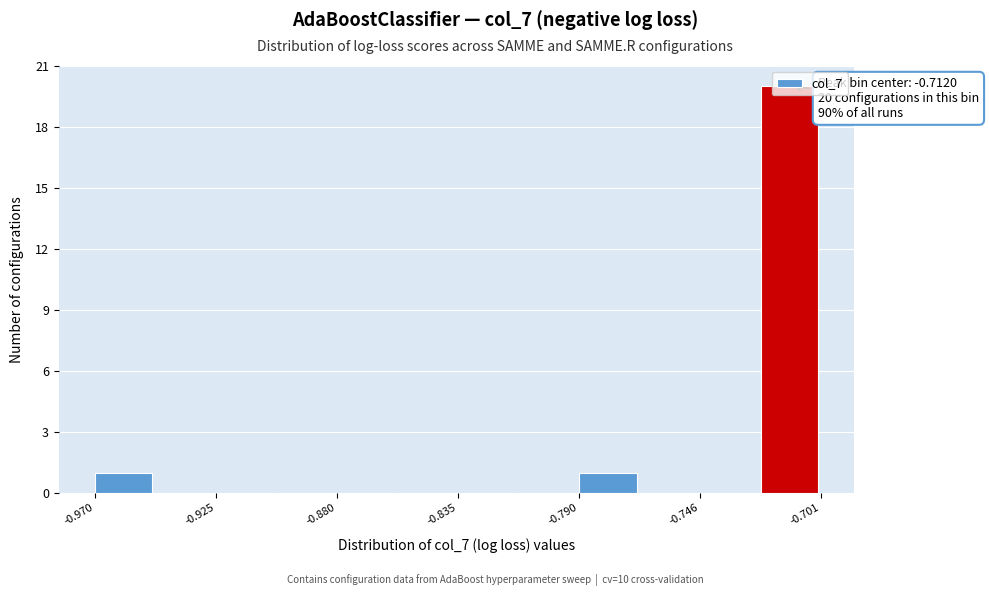

Over which range of the x-axis is the bar tallest?

-0.725 to -0.700